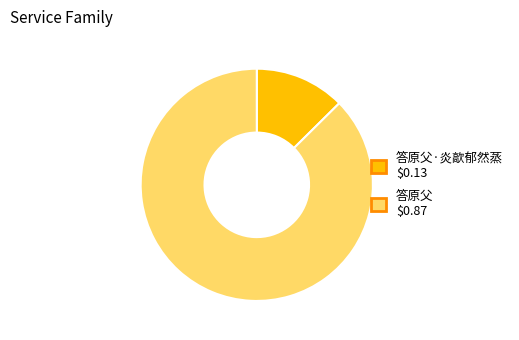

Is there a majority slice in this chart?

Yes